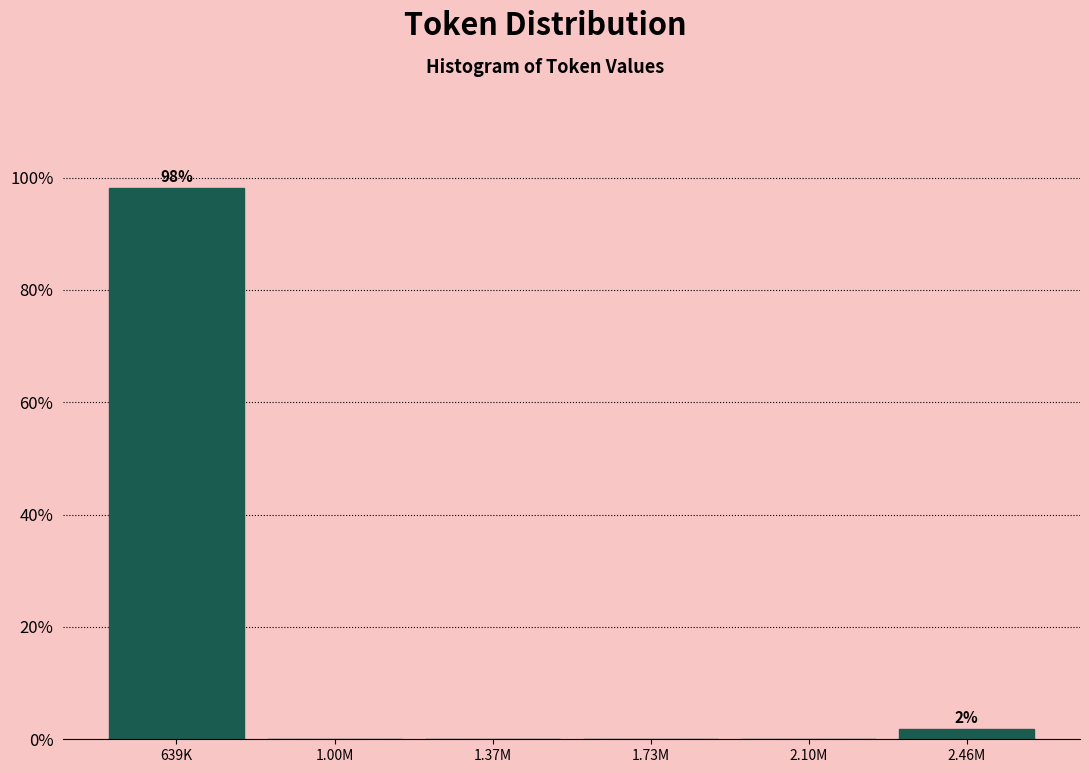

Reading left to right, what are all the values shown in this chart?

639K=98.1	1.00M=0.0	1.37M=0.0	1.73M=0.0	2.10M=0.0	2.46M=1.9